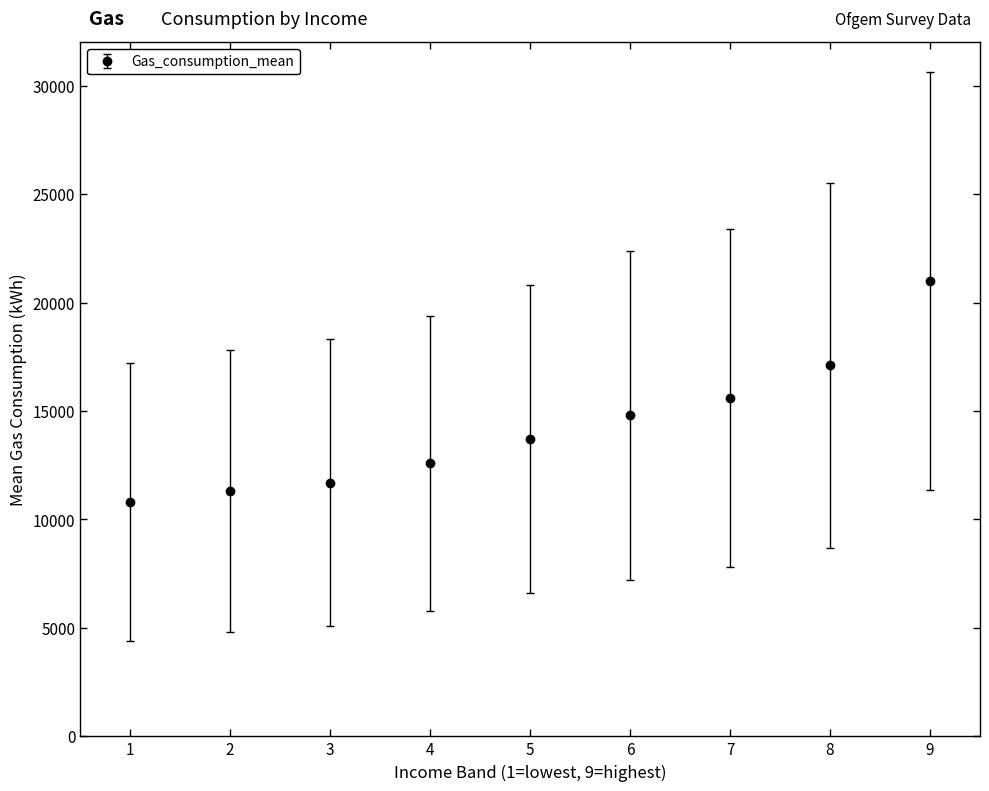

What is the difference between the maximum and minimum values?

10200